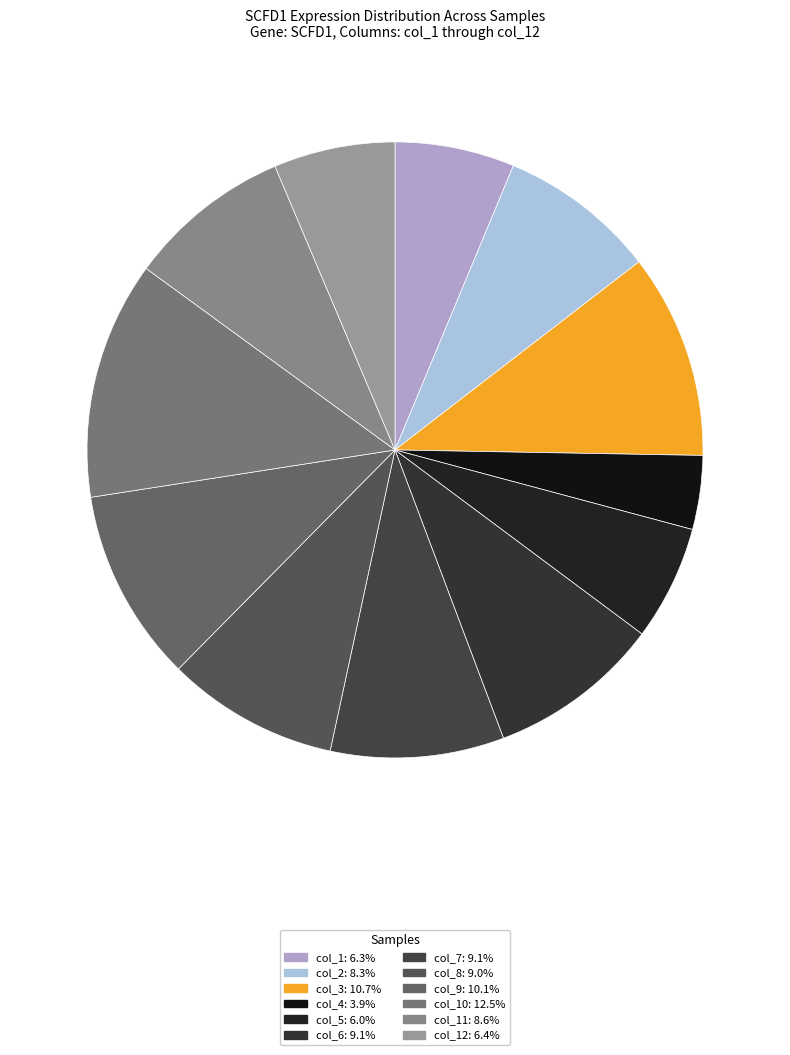

Count the number of slices in the pie.

12